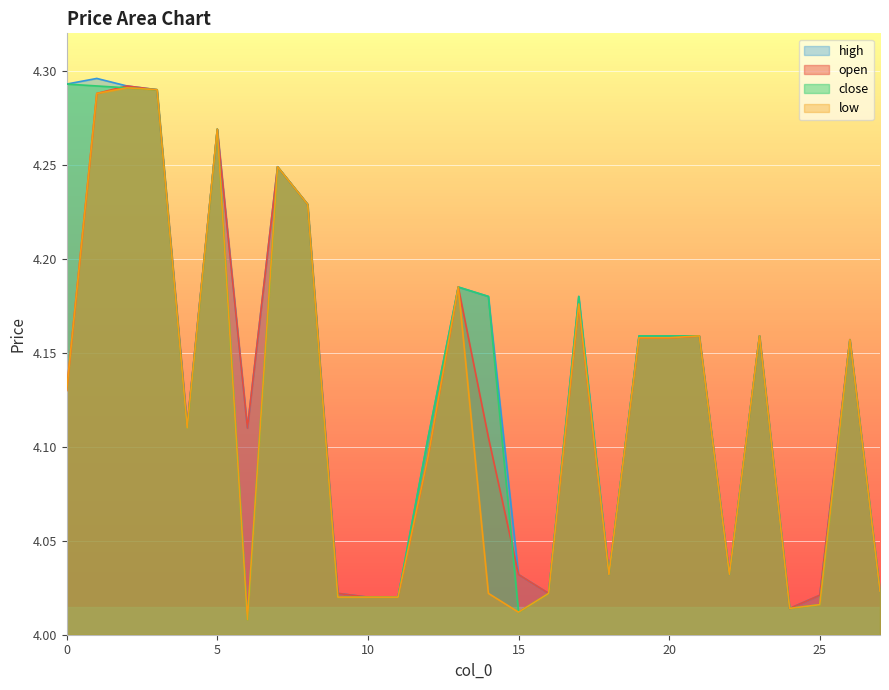

The value of open at 9 is 4.0. True or false?

True